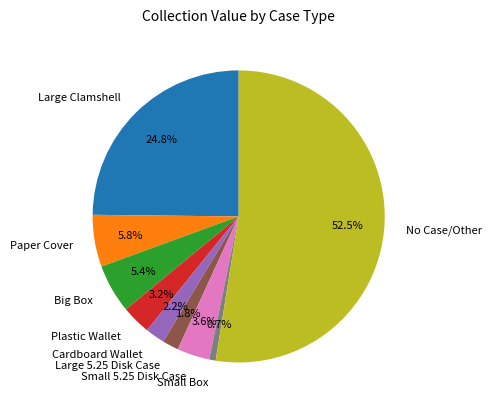

To the nearest percent, what portion does Plastic Wallet represent?

3%